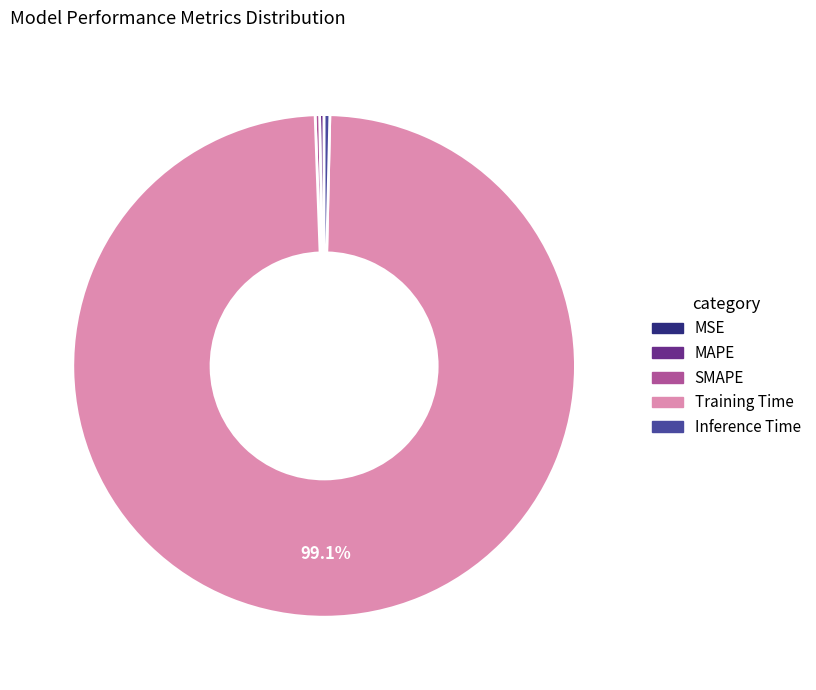

What is the majority slice?

Training Time